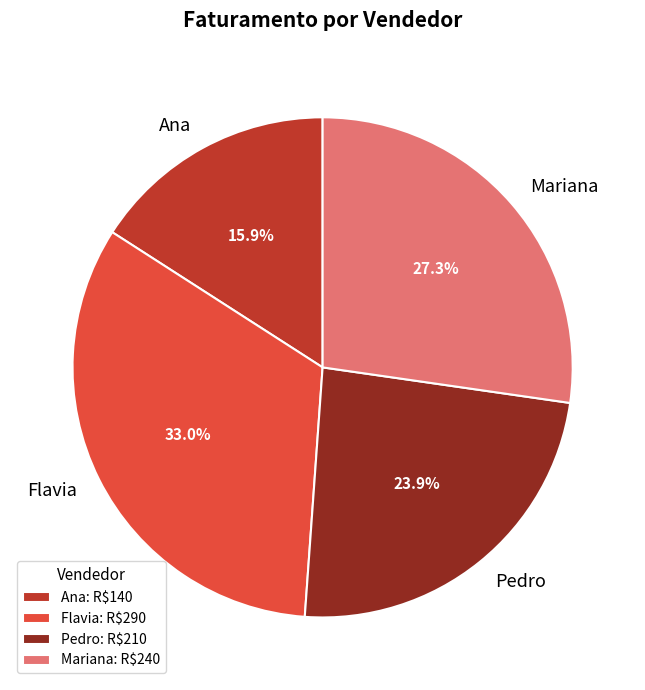

To the nearest percent, what is the average slice percentage?

25%